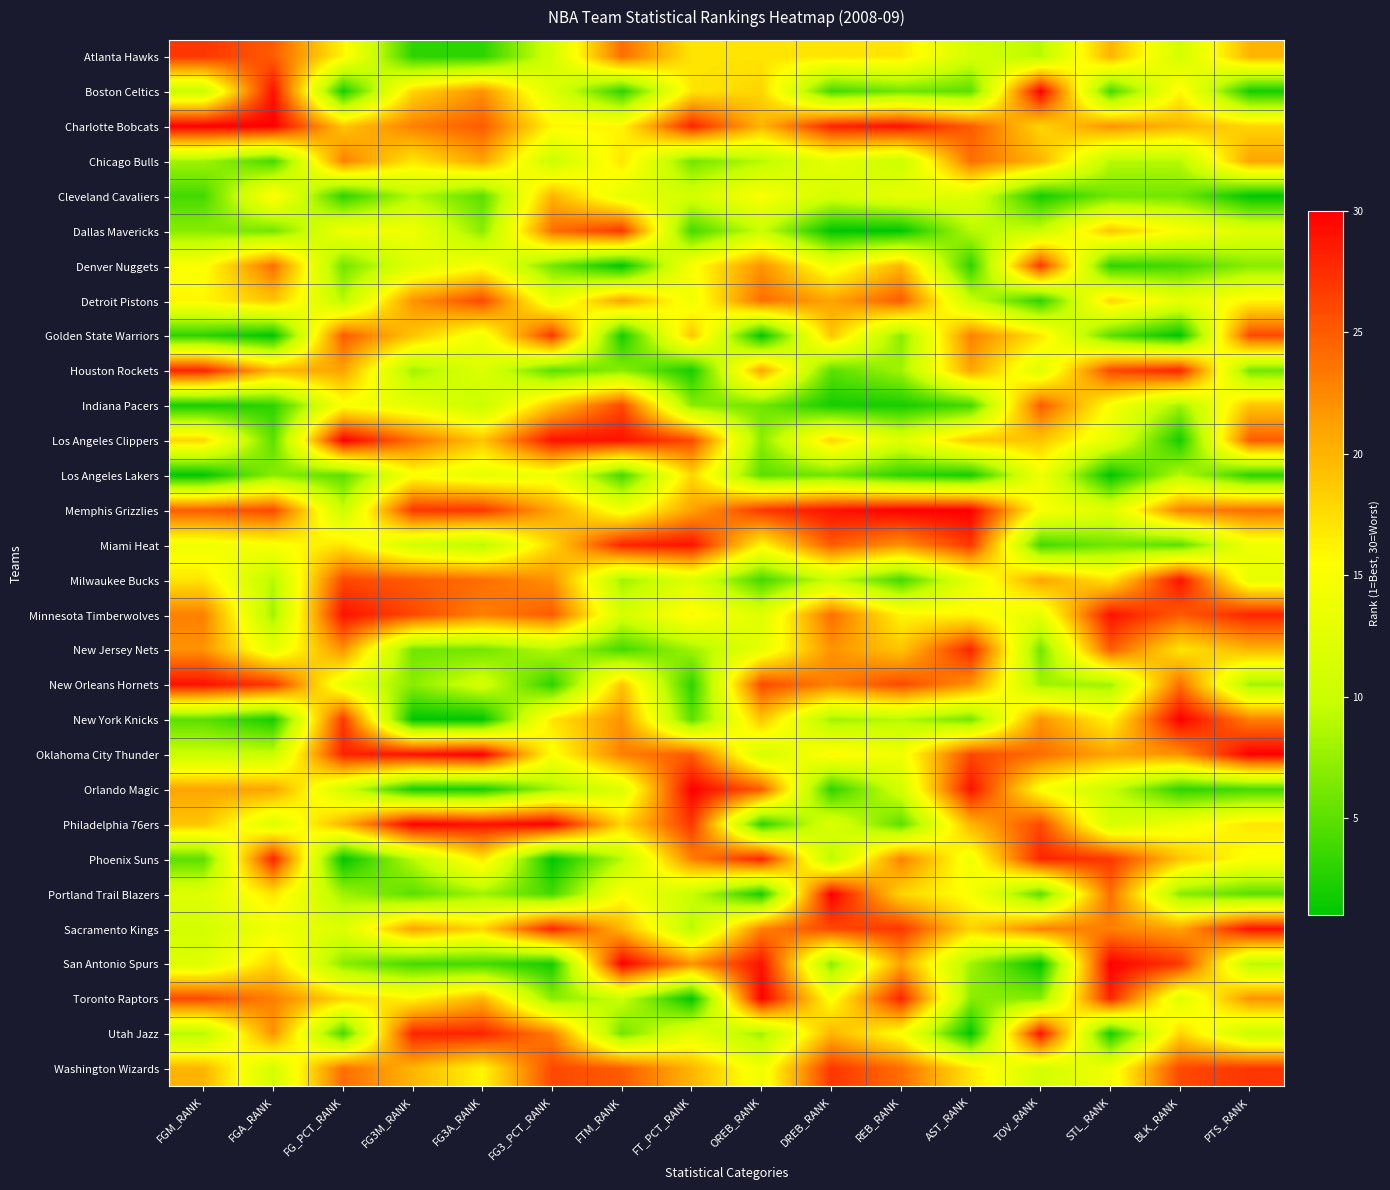

What is the minimum value shown in the chart?

1